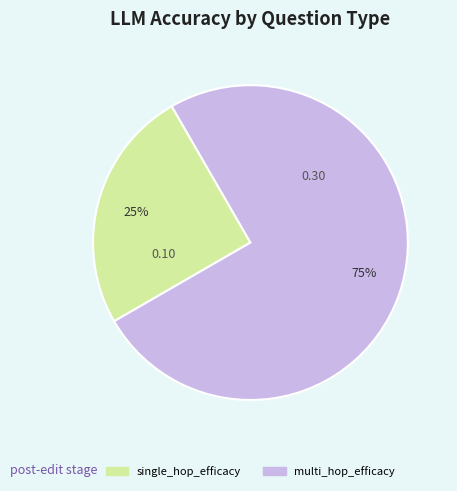

Combined, do multi_hop_efficacy and single_hop_efficacy account for over 50%?

Yes